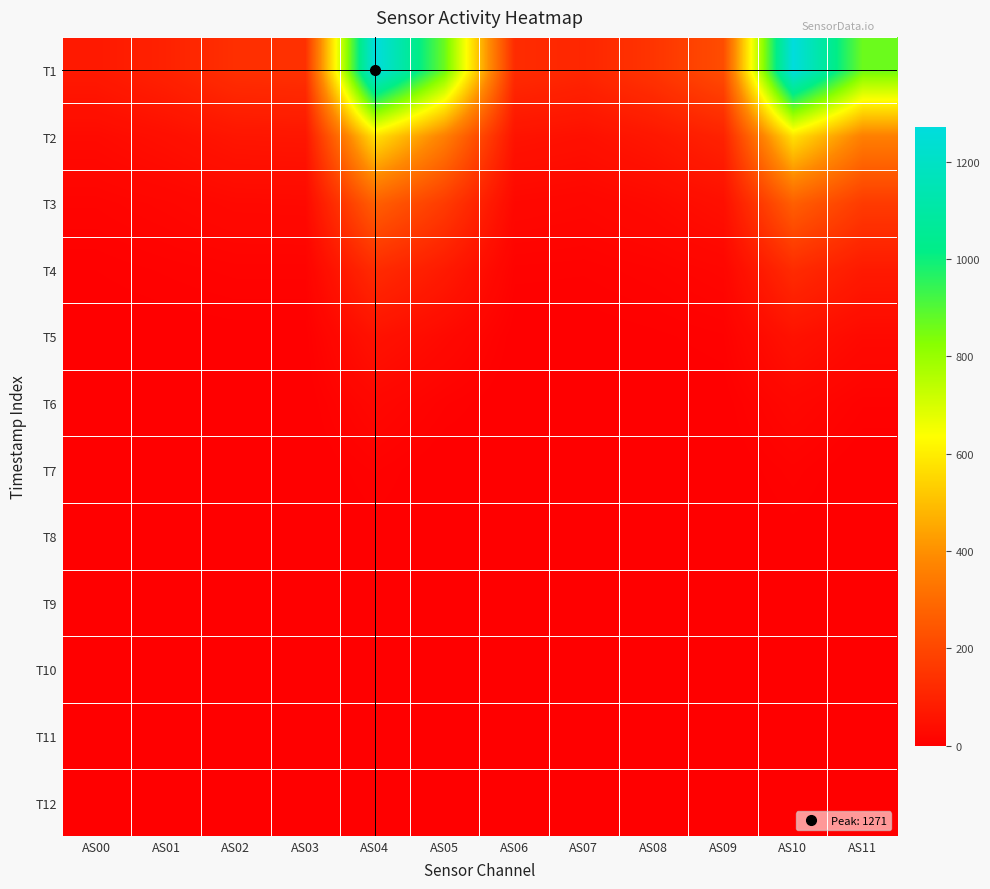

Rank the series by their maximum value, from highest to lowest.

T1, T2, T3, T4, T5, T6, T7, T8, T9, T10, T11, T12